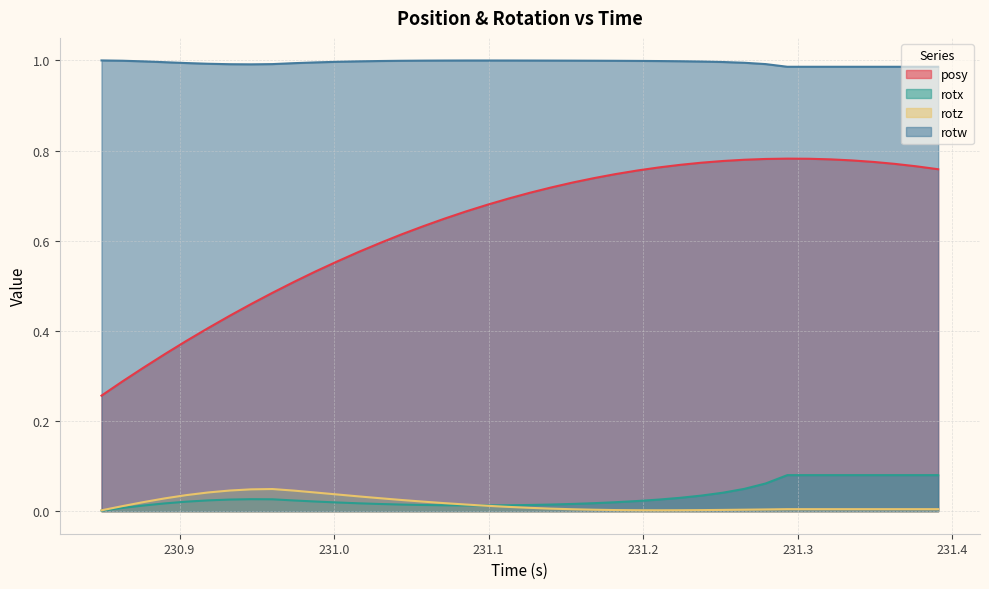

What is the value of the rotw point at the 37th from the left?

1.0